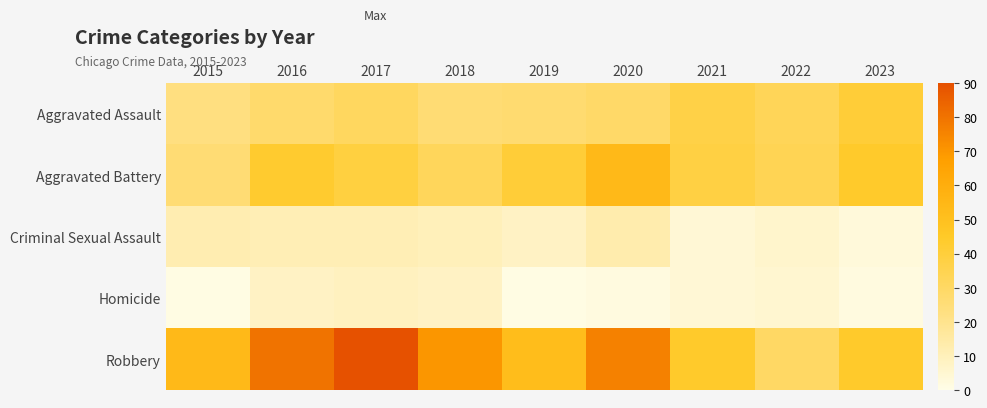

Reading right to left, transcribe all the data shown in this chart.

Aggravated Assault: 2023=41	2022=33	2021=37	2020=29	2019=27	2018=26	2017=31	2016=28	2015=23
Aggravated Battery: 2023=44	2022=34	2021=38	2020=54	2019=41	2018=32	2017=39	2016=43	2015=26
Criminal Sexual Assault: 2023=3	2022=6	2021=4	2020=13	2019=8	2018=10	2017=11	2016=11	2015=12
Homicide: 2023=2	2022=5	2021=4	2020=2	2019=1	2018=8	2017=9	2016=8	2015=1
Robbery: 2023=44	2022=30	2021=44	2020=76	2019=52	2018=70	2017=90	2016=80	2015=54